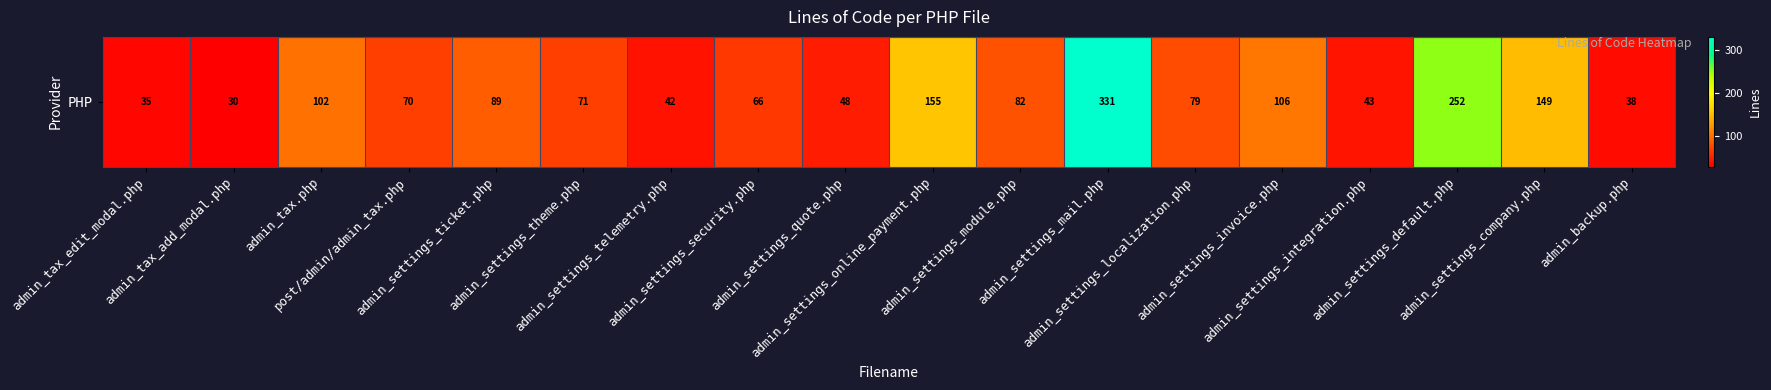

Between admin_settings_online_payment.php and admin_settings_mail.php, which is larger?

admin_settings_mail.php